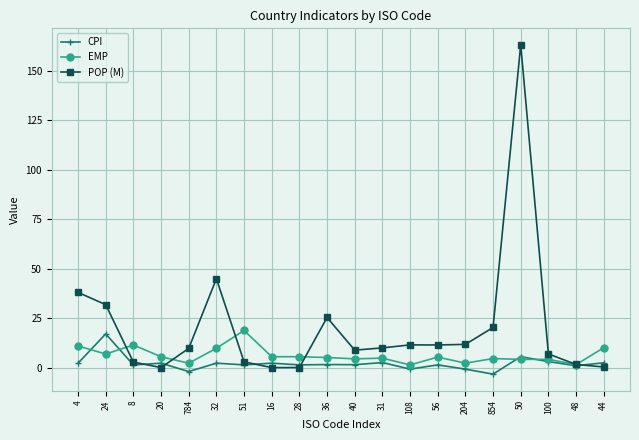

What is the difference between the maximum and minimum values in the EMP series?

17.4